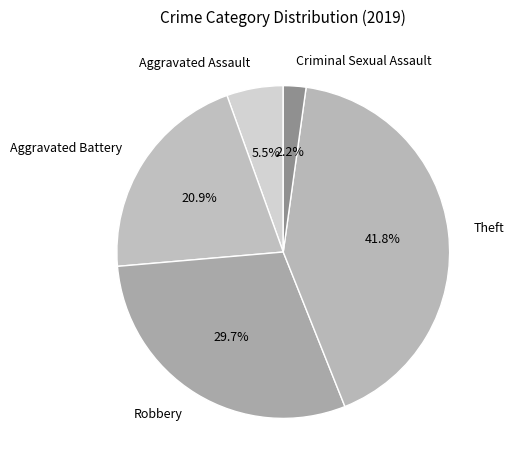

Is it true that Robbery is 22% of the pie?

False